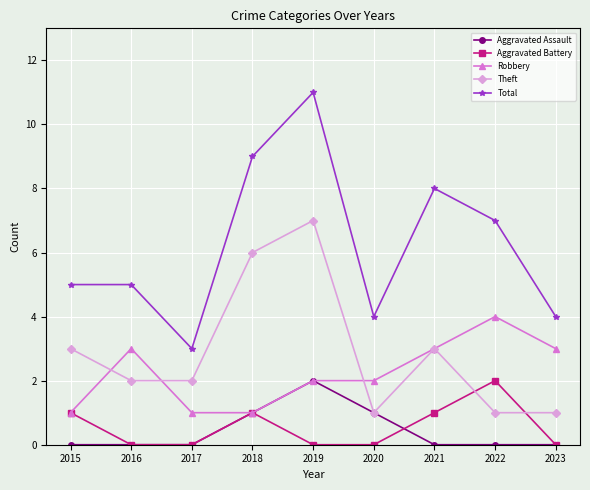

At which category does Total reach its first local valley?

2017